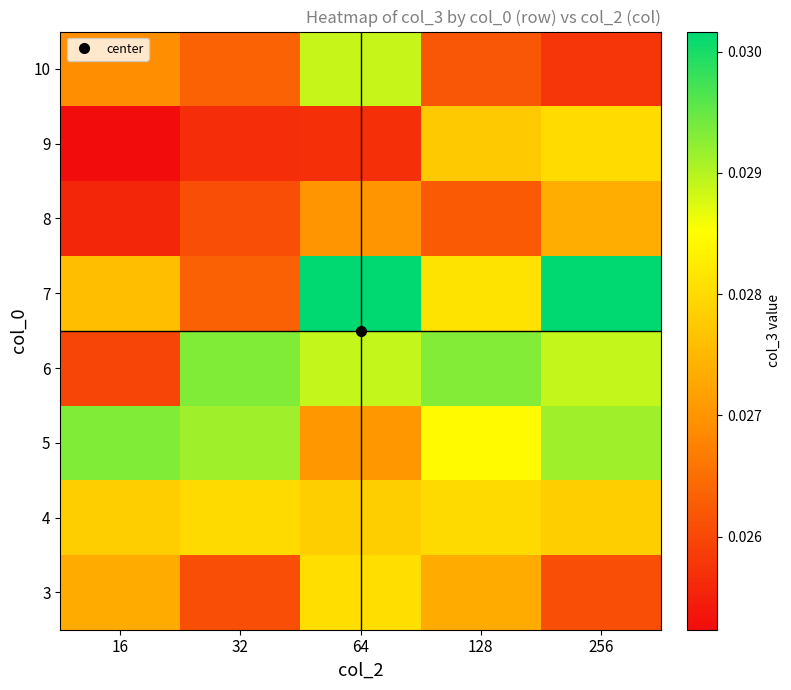

Between 32 and 128, which is larger?

128